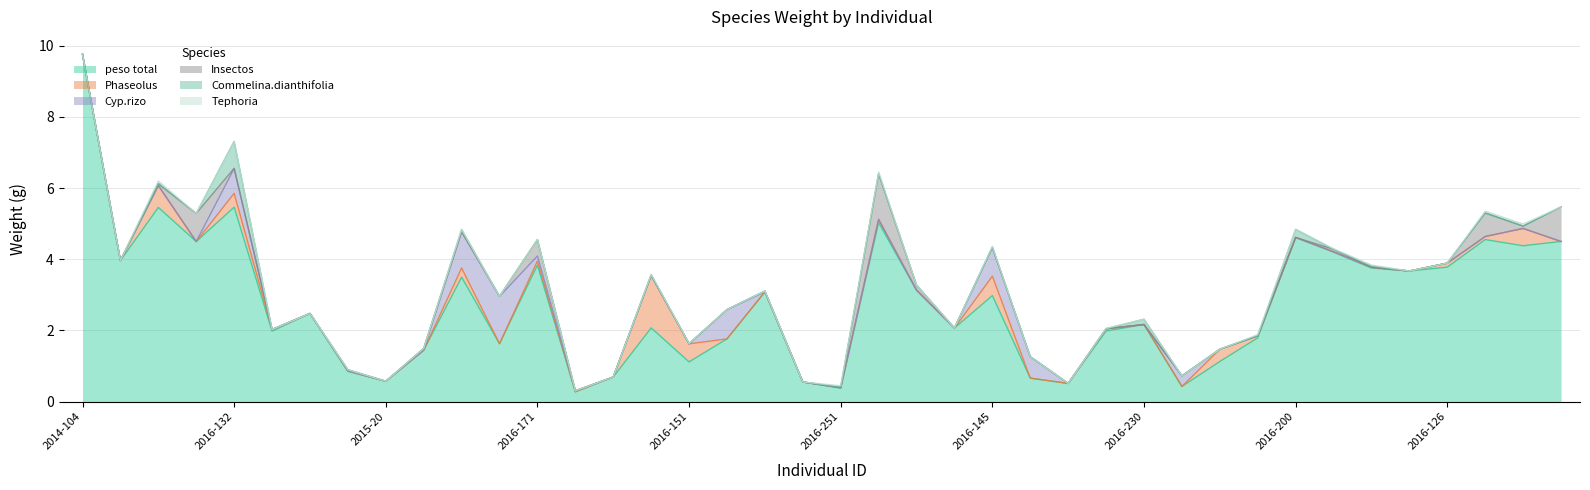

What is the value of the Phaseolus point at the 28th from the left?

0.1